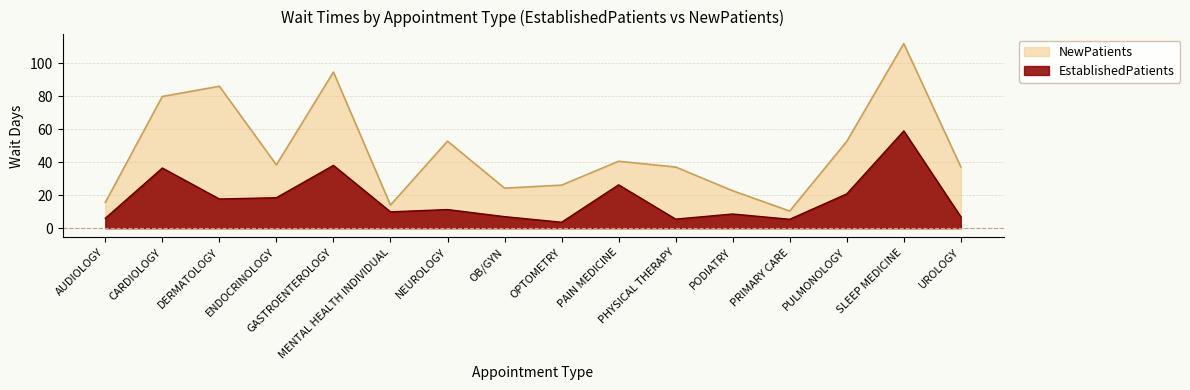

The value of NewPatients at PHYSICAL THERAPY is 37.1. True or false?

True